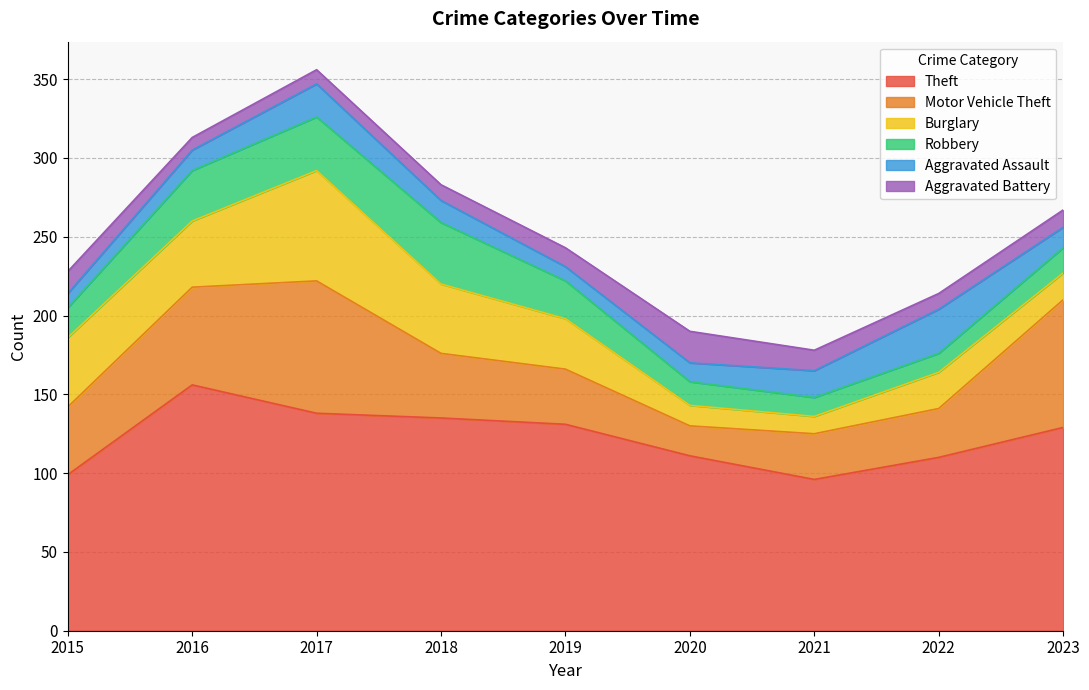

At which label does Motor Vehicle Theft reach its peak?

2017